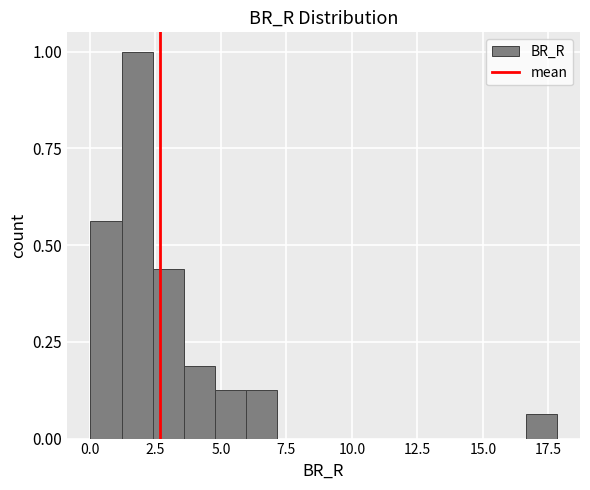

Around what value on the x-axis is the tallest bar? Give the approximate position of its centre, as read against the axis.

2.0